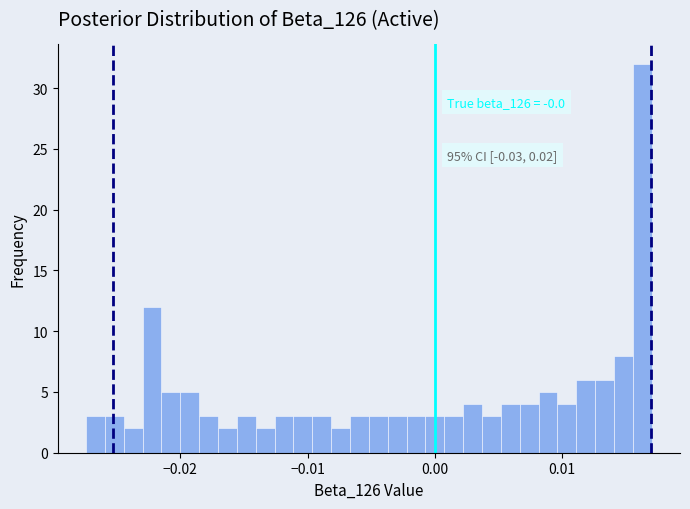

Read against the x-axis, roughly where is the centre of the tallest bar?

0.016